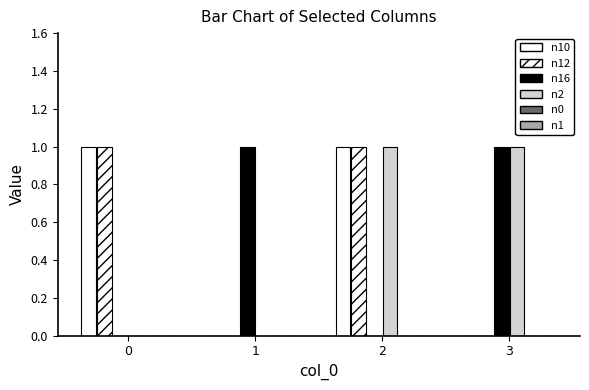

Are the bars horizontal?

No